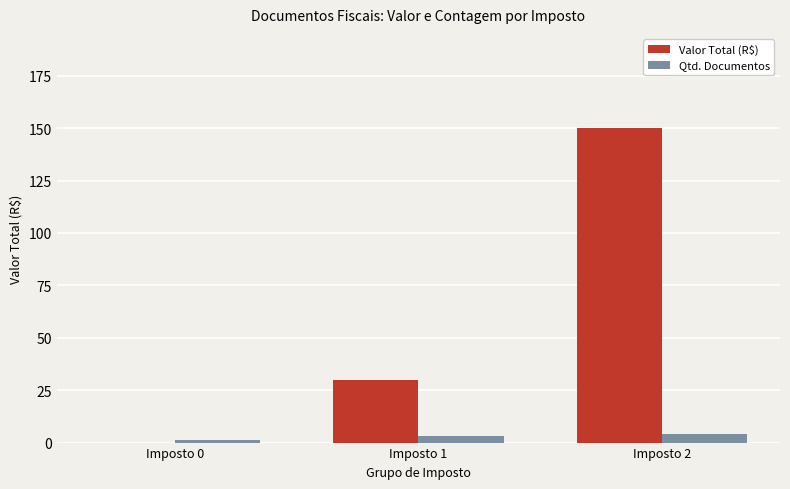

What is the sum of all Valor Total (R$) values?

180